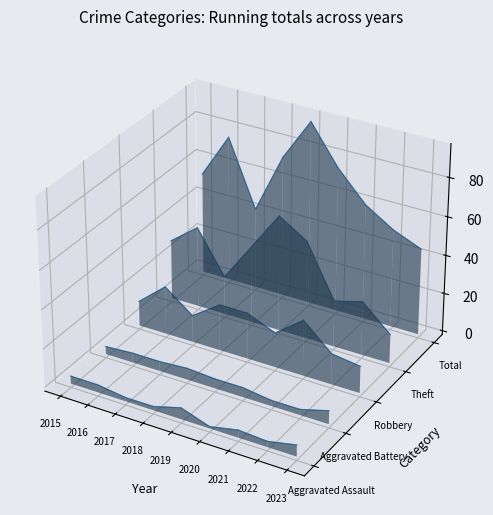

Which category has the highest value across all series?

2019